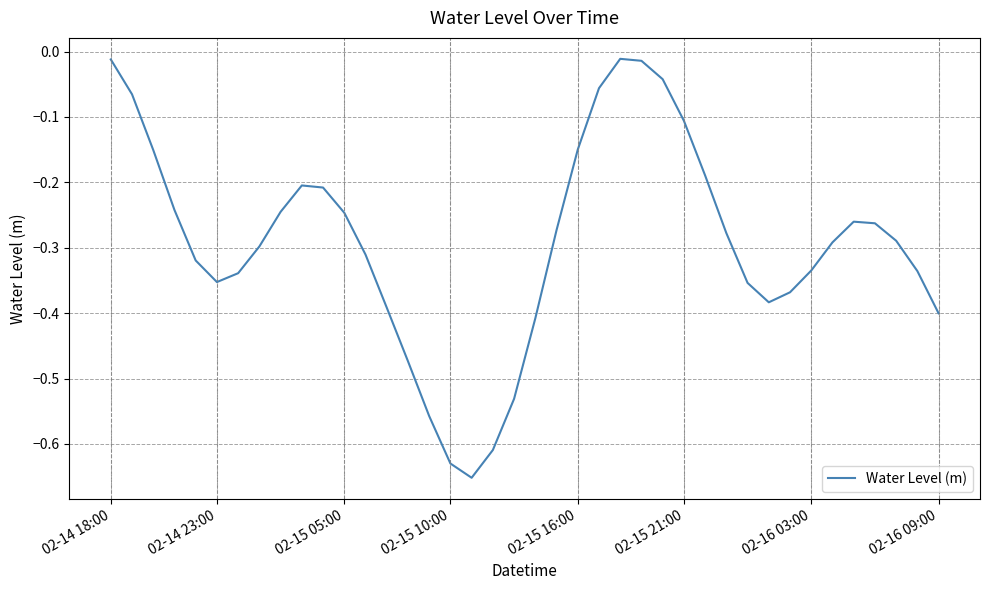

What is the difference between the maximum and minimum values?

0.6